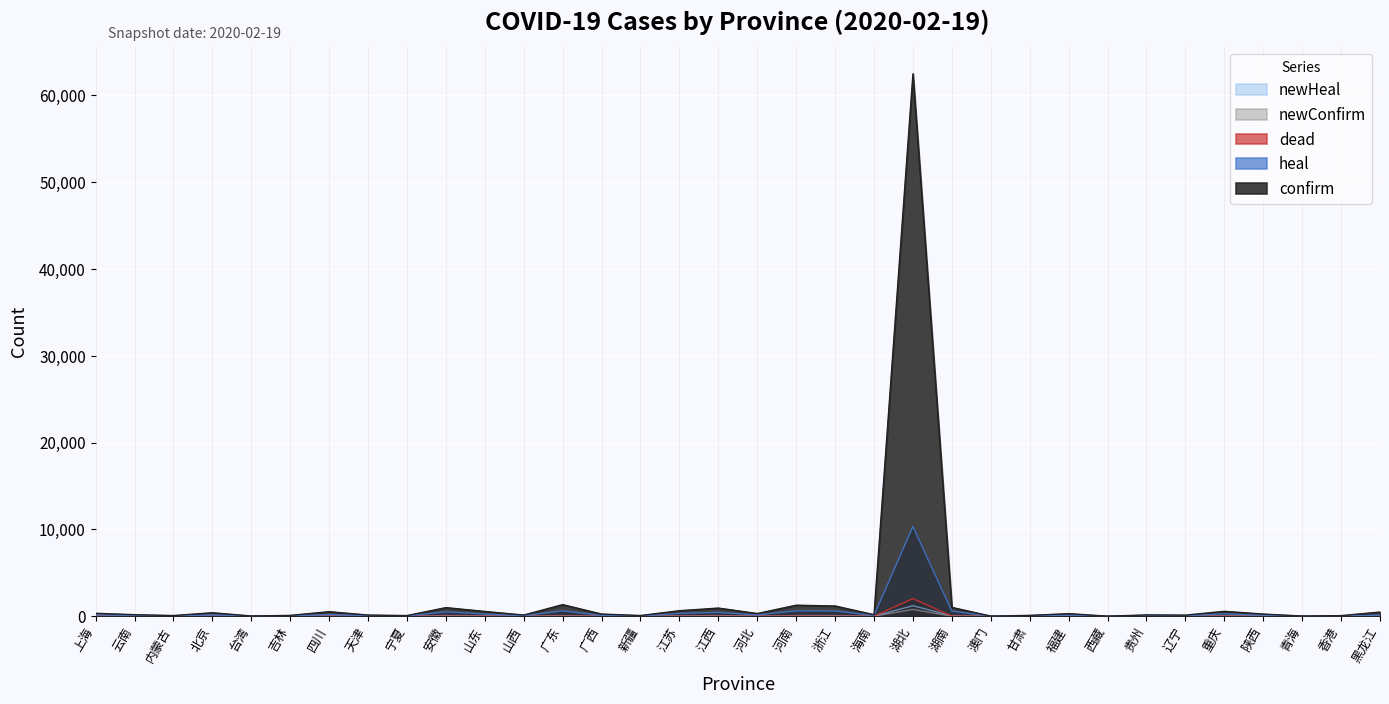

What is the label of the 4th point from the left?

北京